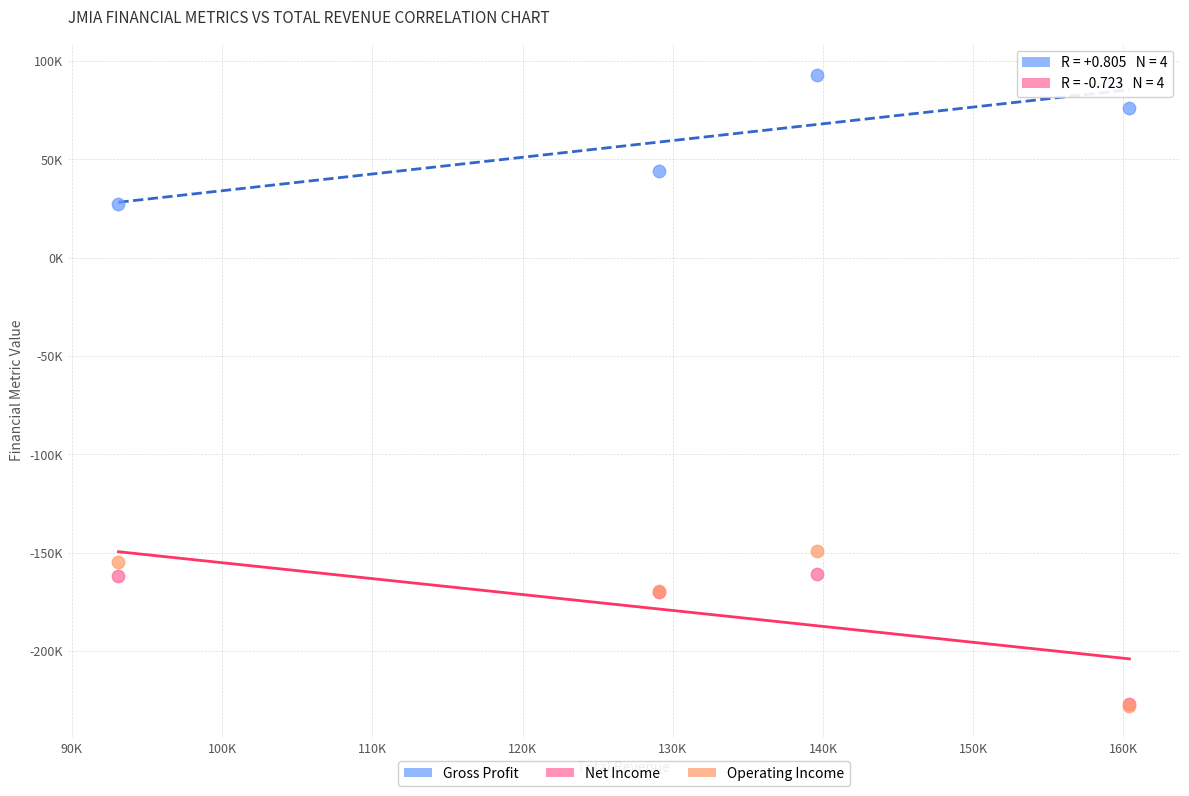

What are all the series names shown in the legend?

Gross Profit, Net Income, Operating Income